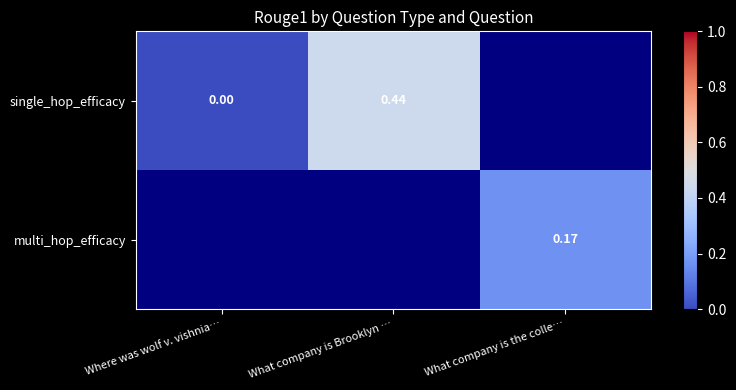

How many values in single_hop_efficacy are above zero?

1